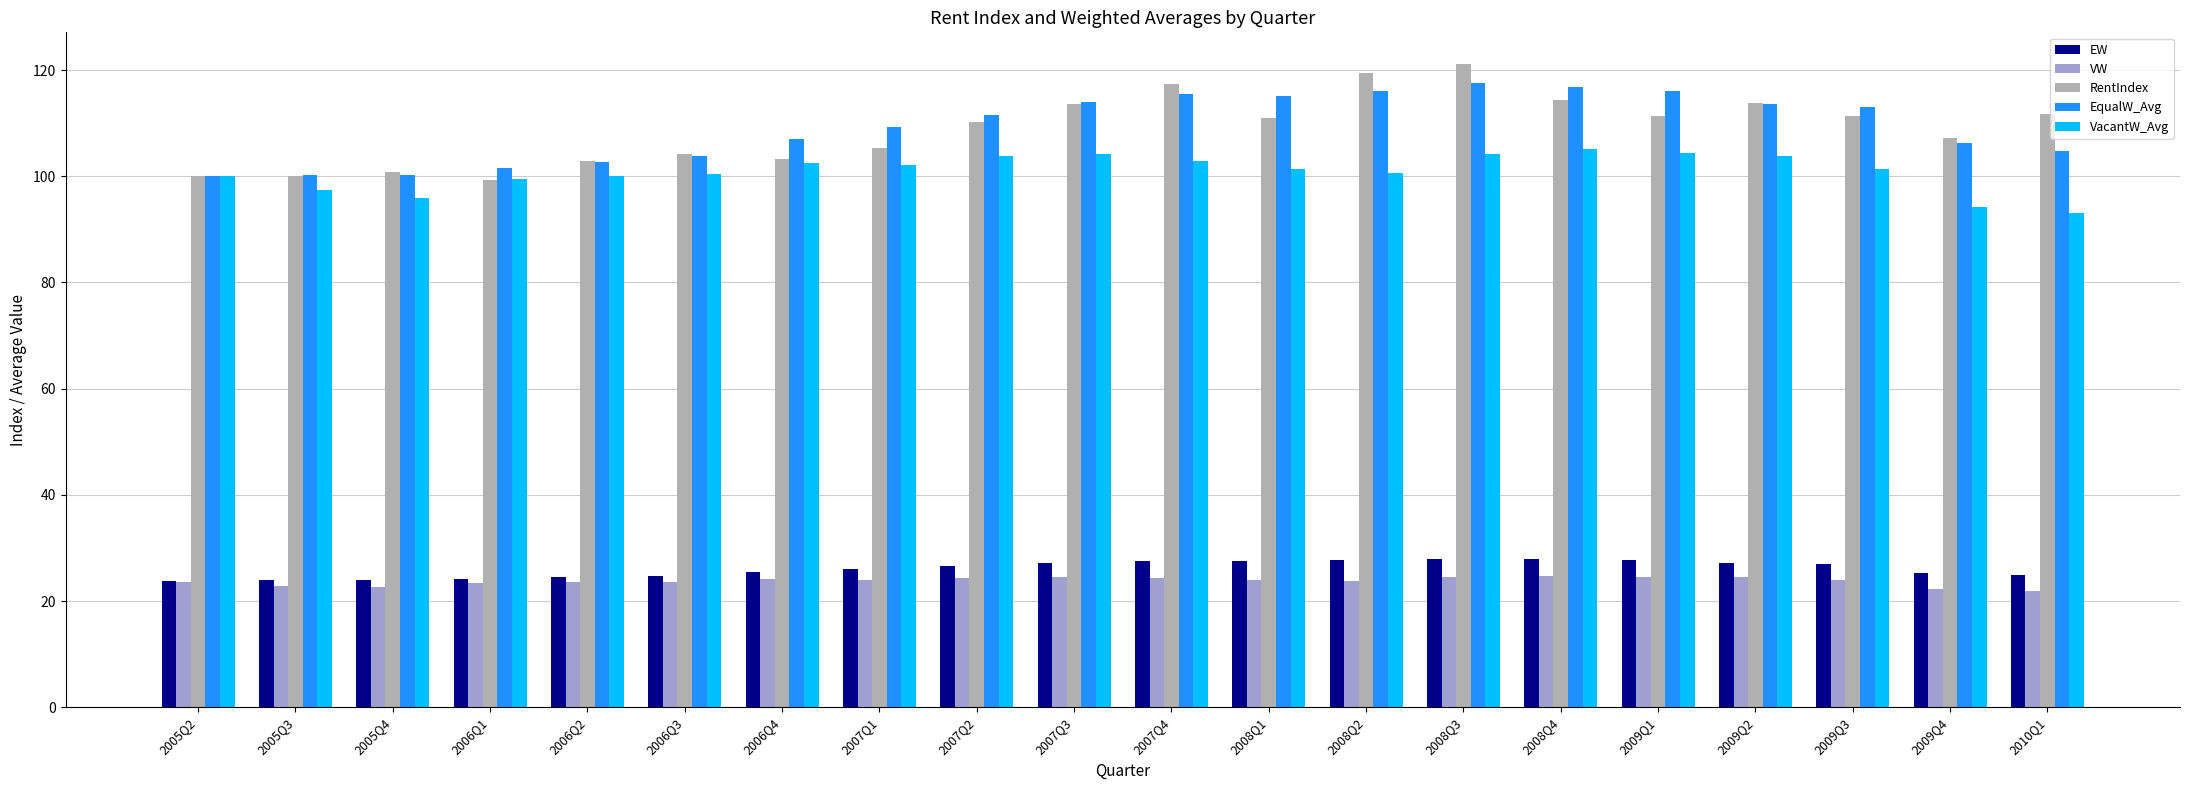

Which category has the lowest value in the EW series?

2005Q2